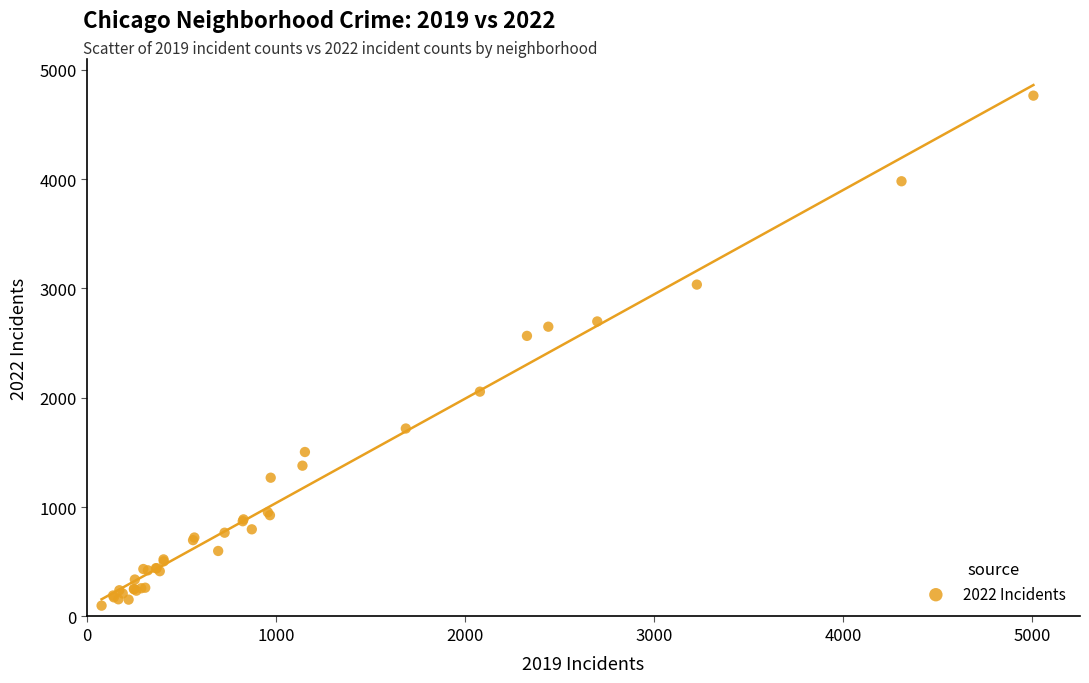

What Y value in the scatter plot is closest to 2431?

2566